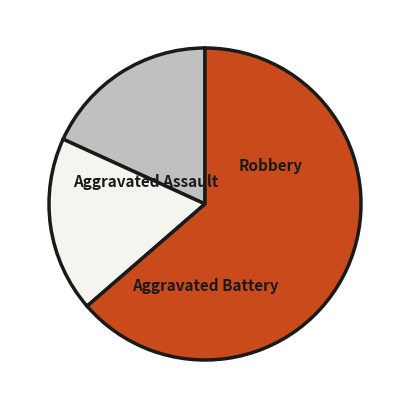

To the nearest percent, what percentage of the pie is Robbery?

64%